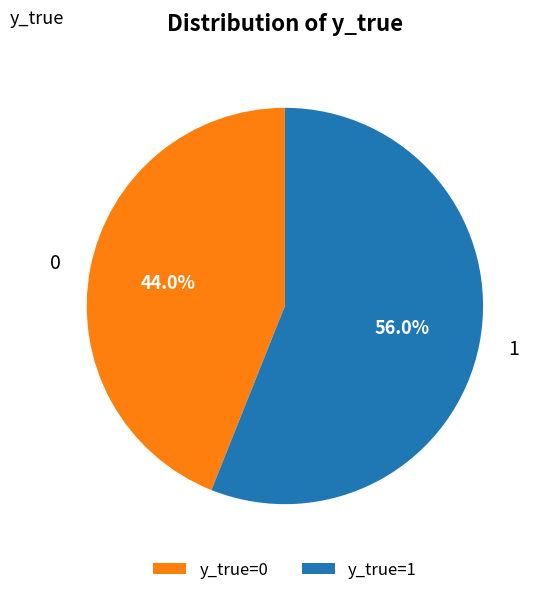

Which slice is the largest?

y_true=1